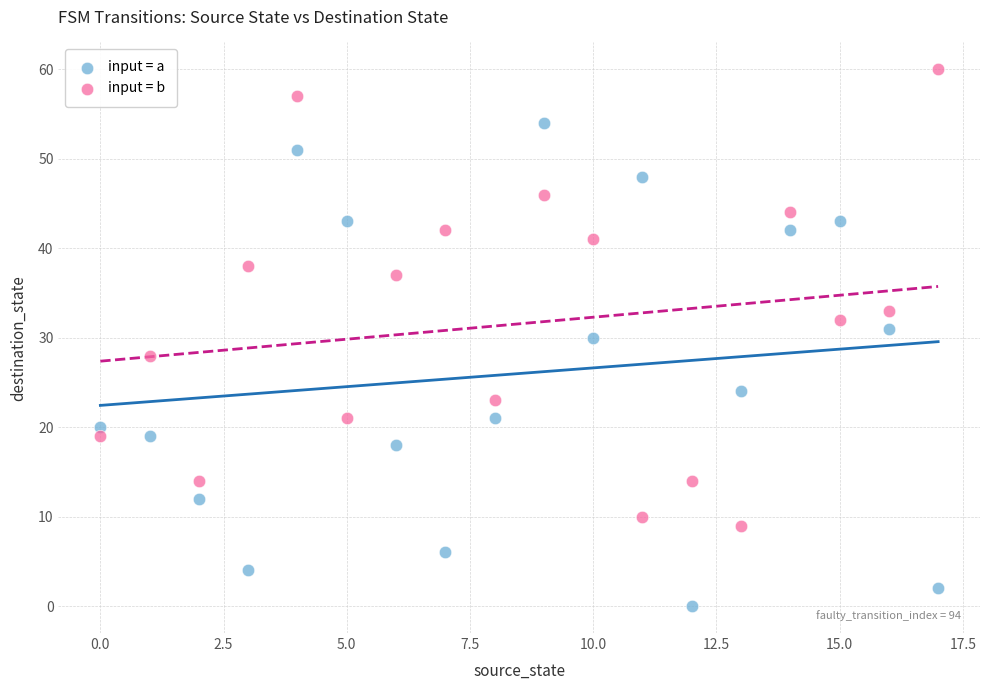

Across all data points, what is the range of Y values (max minus min)?

60